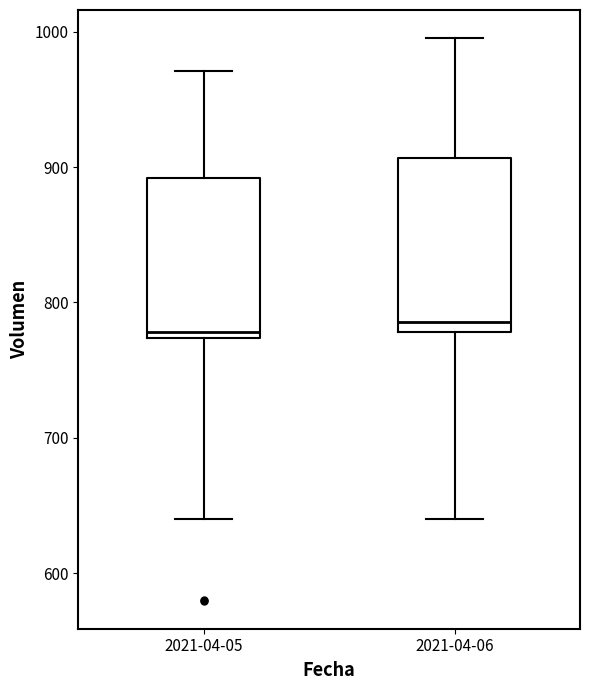

Where is the upper edge of the box for 2021-04-06 on the y-axis? The values are not printed on the chart, so give them approximately, as read against the axis.

910